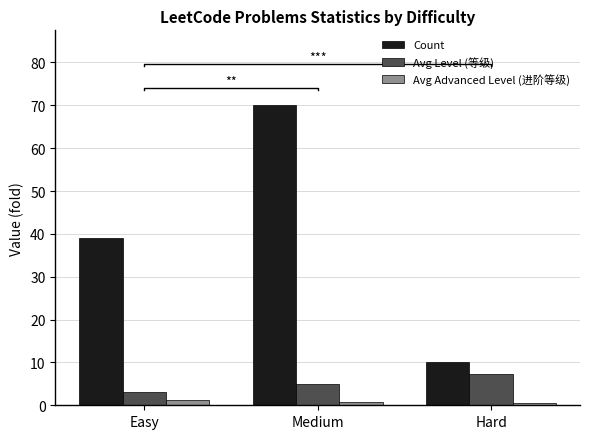

At which category is the sum across all series the highest?

Medium